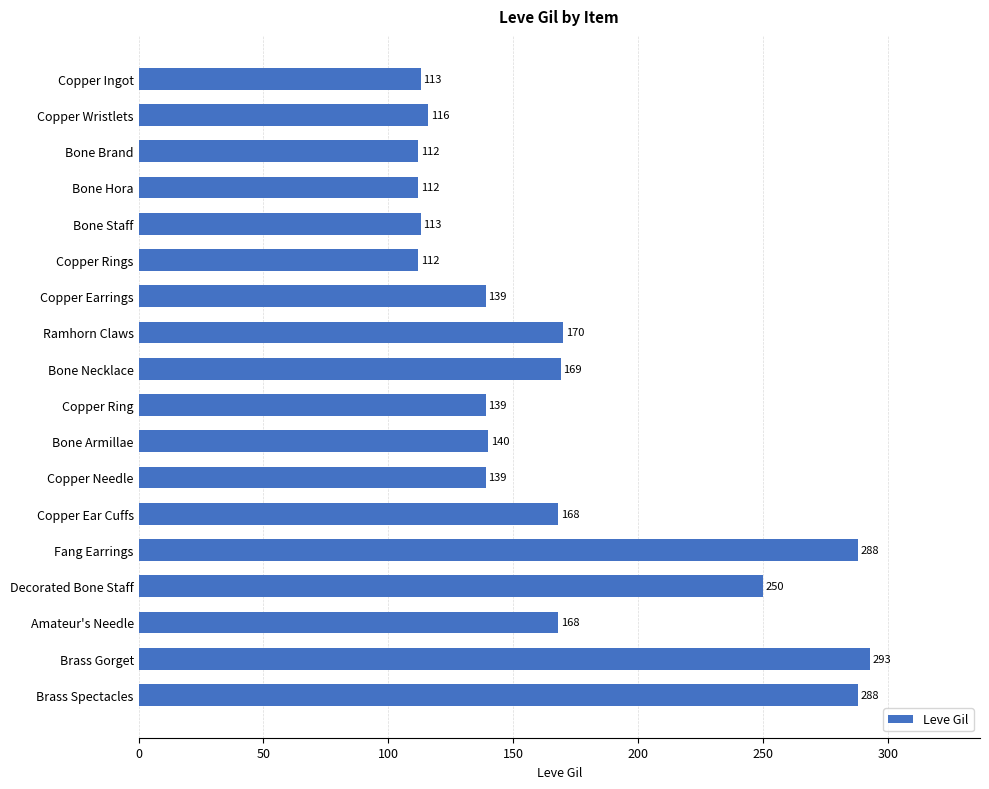

What is the greatest value displayed?

293